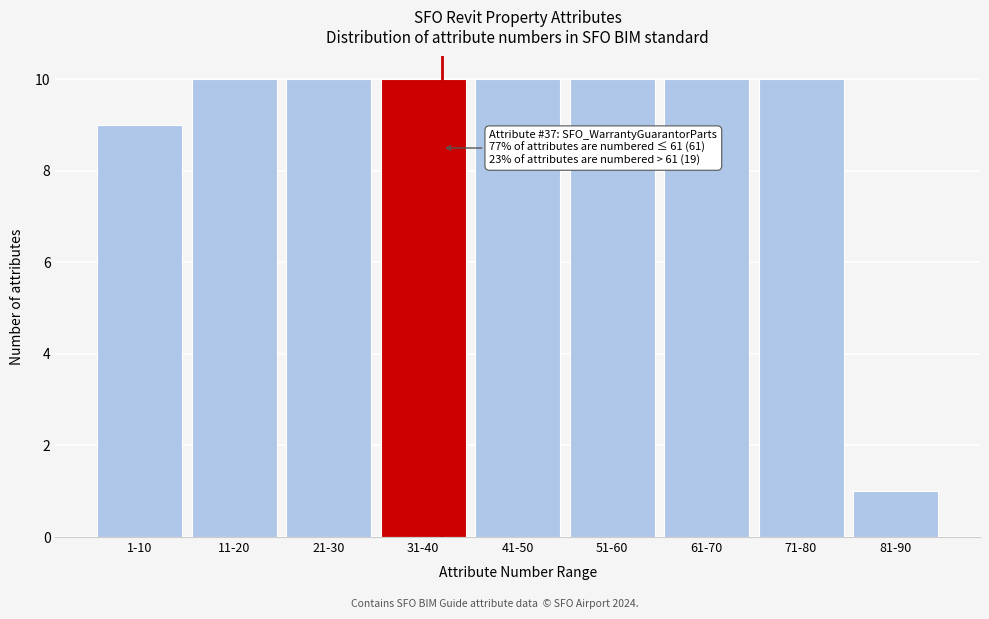

Reading left to right, extract all data points from this chart.

9	10	10	10	10	10	10	10	1